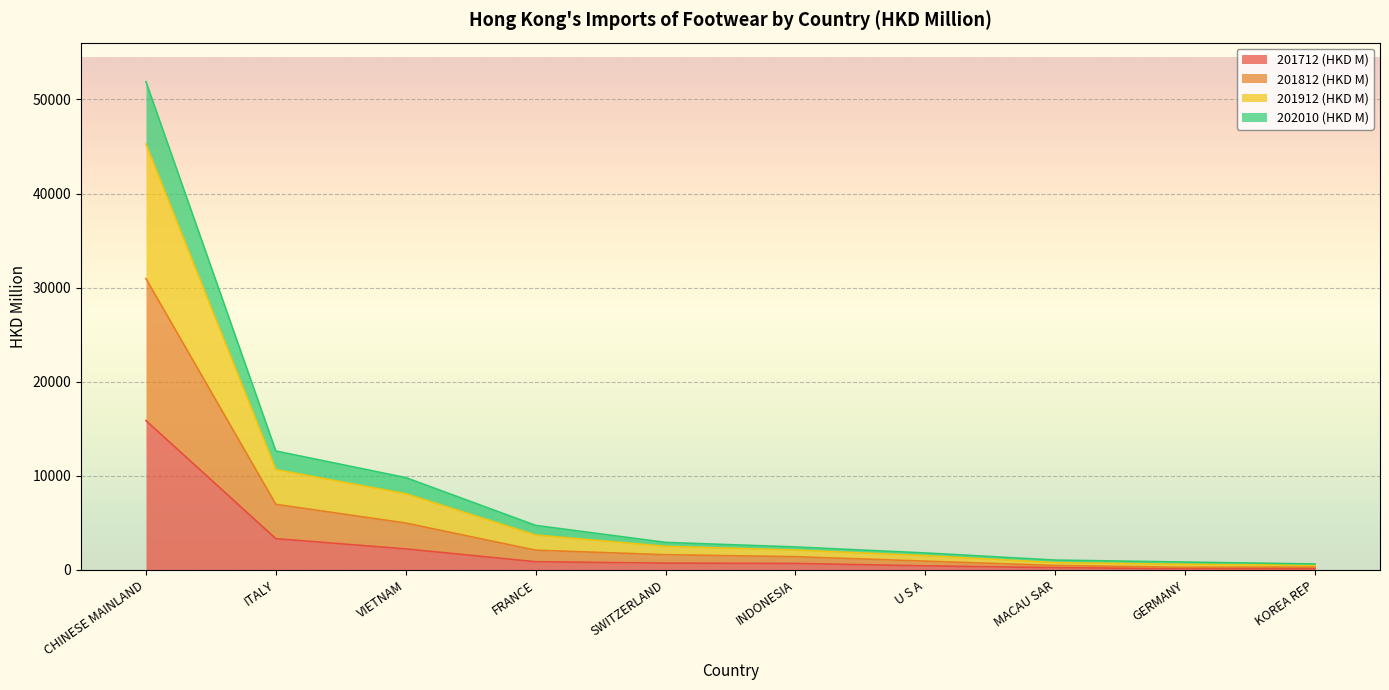

Which label corresponds to the smallest value in the chart?

KOREA REP